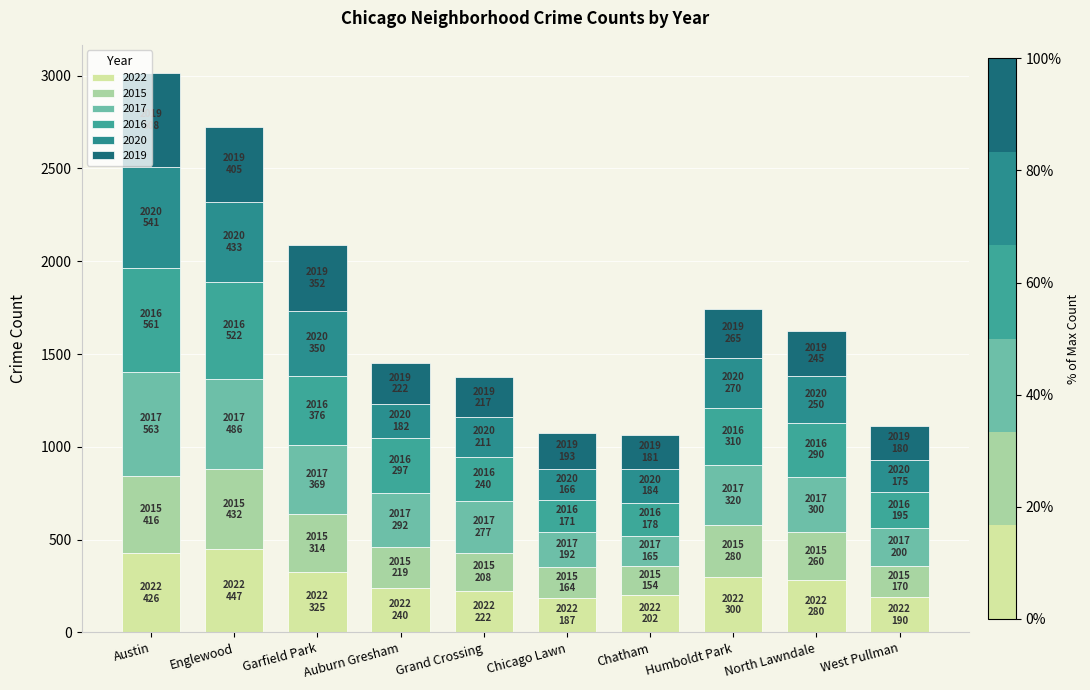

How many categories are shown in the chart?

10